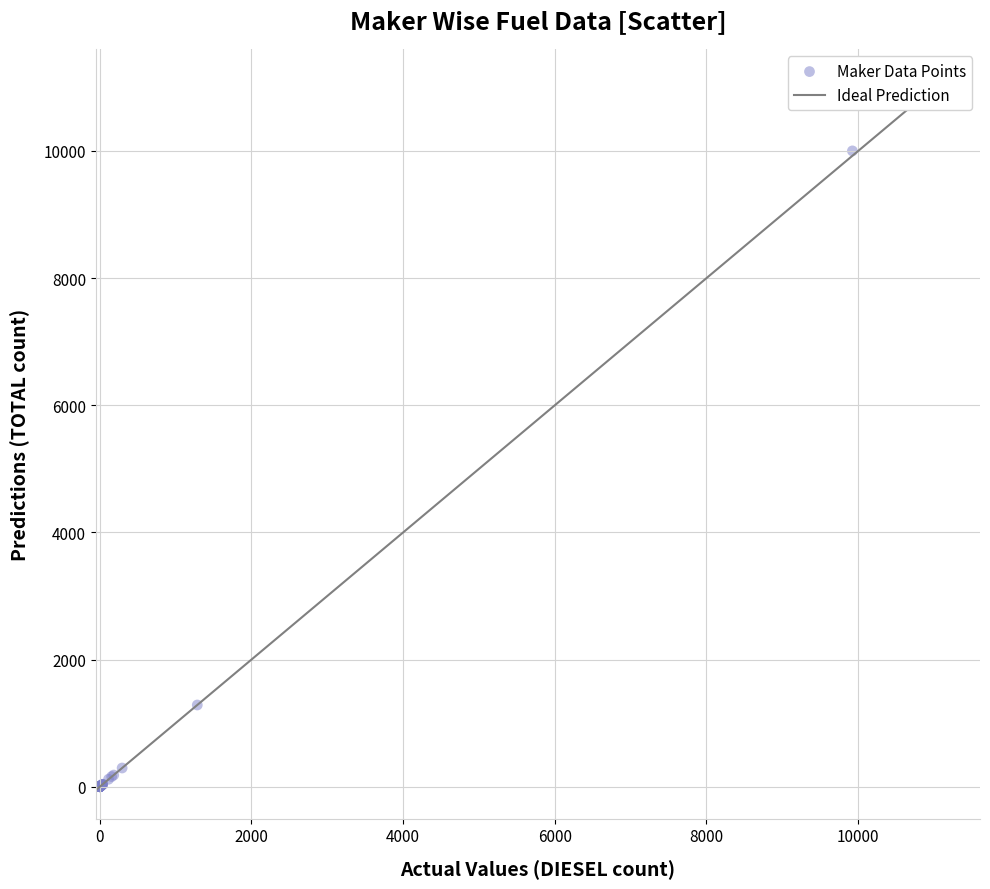

What Y value in the scatter plot is closest to 5001?

1286